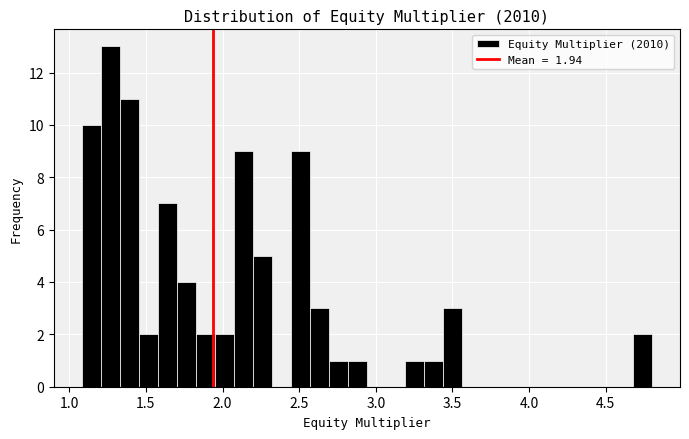

Around what value on the x-axis is the tallest bar? Give the approximate position of its centre, as read against the axis.

1.25